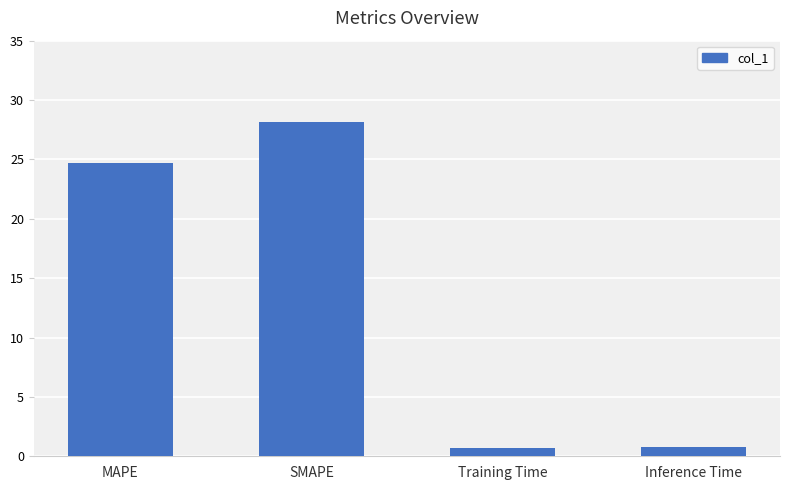

How many data points does each series have?

4